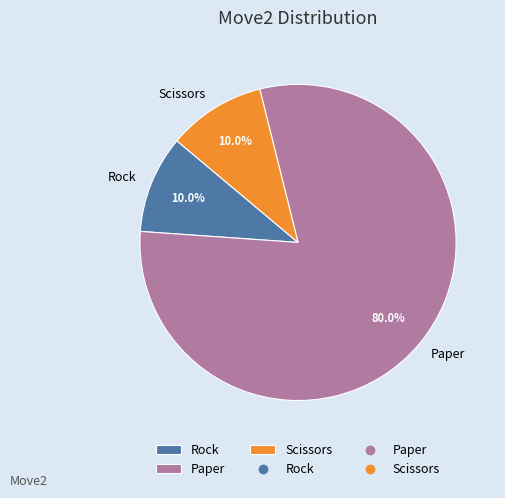

Count the number of slices in the pie.

3